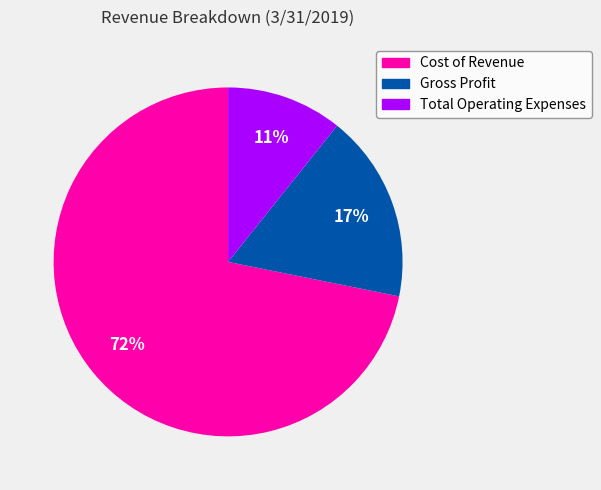

What percentage is the Gross Profit slice, to the nearest percent?

17%